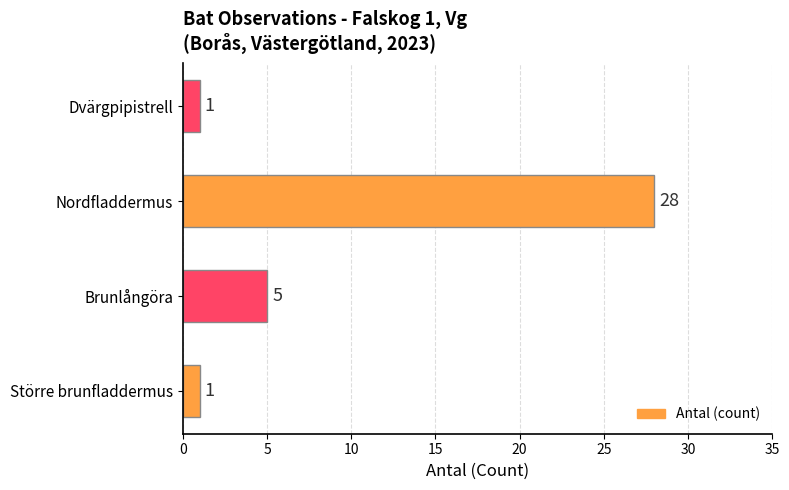

Count the values in the range 1 to 28.

4